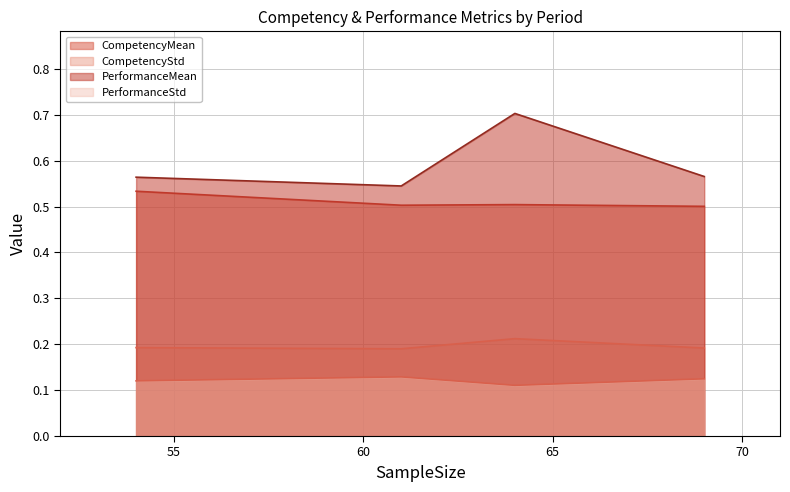

True or false: CompetencyStd has a value of 0.1 at 25년_상반기.

False